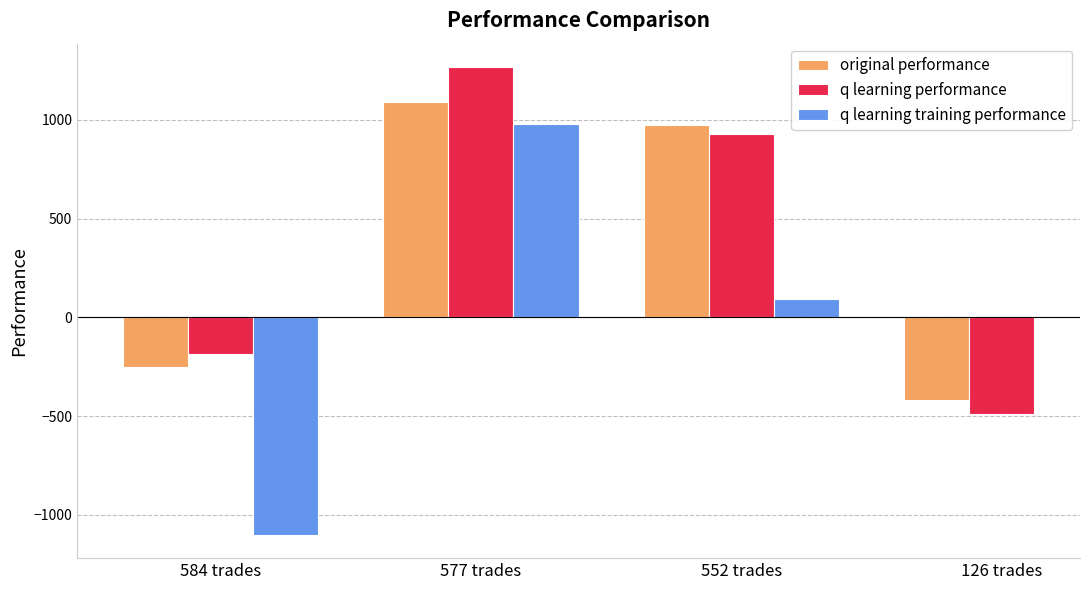

What is the smallest value displayed?

-1100.5